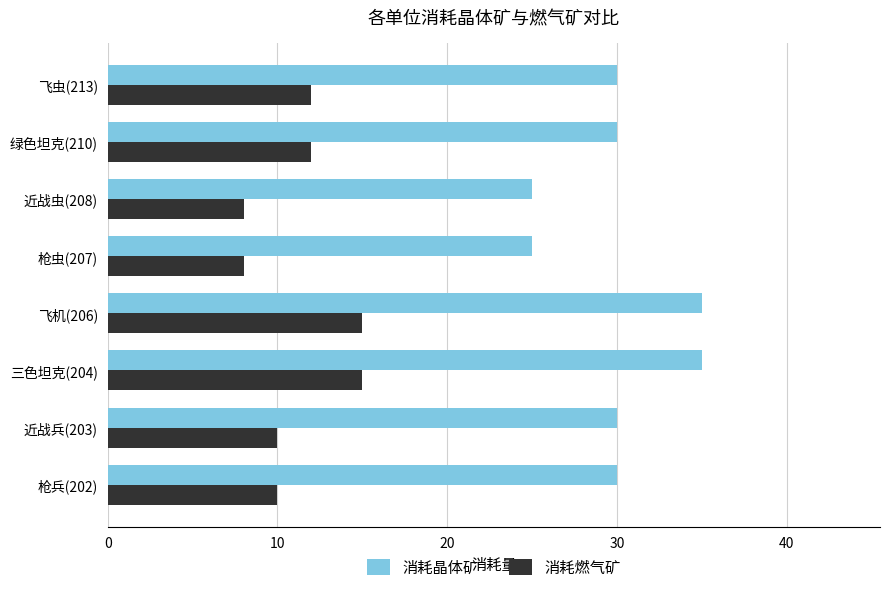

List the series in order of their overall mean, highest first.

消耗晶体矿, 消耗燃气矿